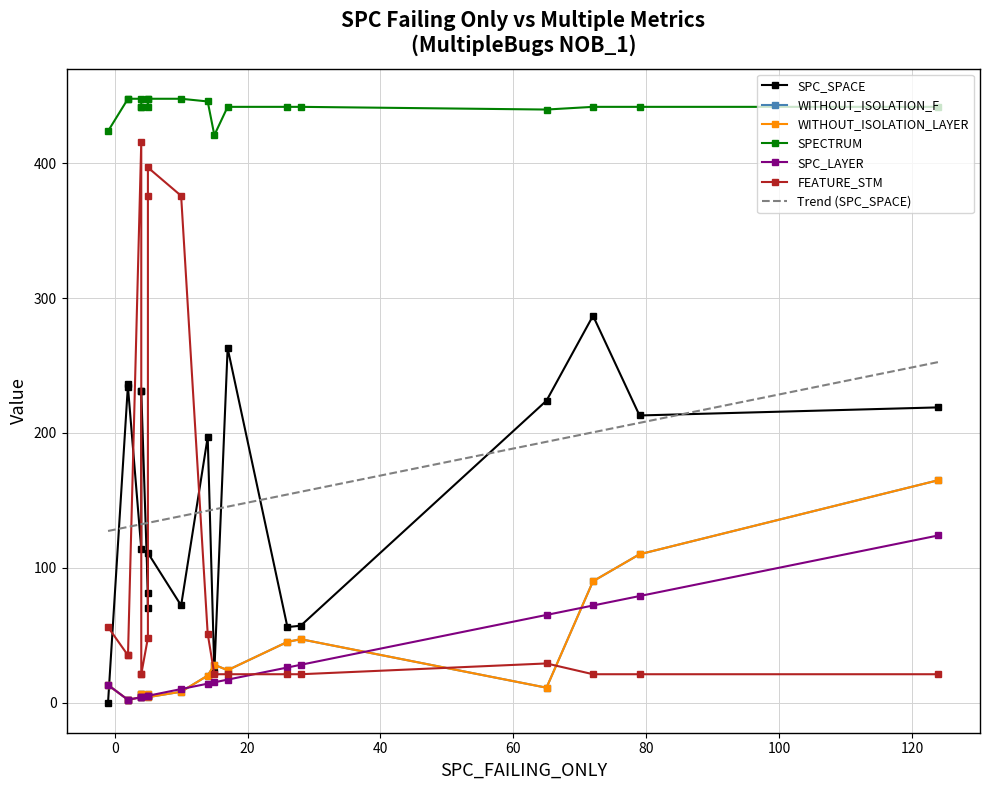

How many data points does each series have?

19